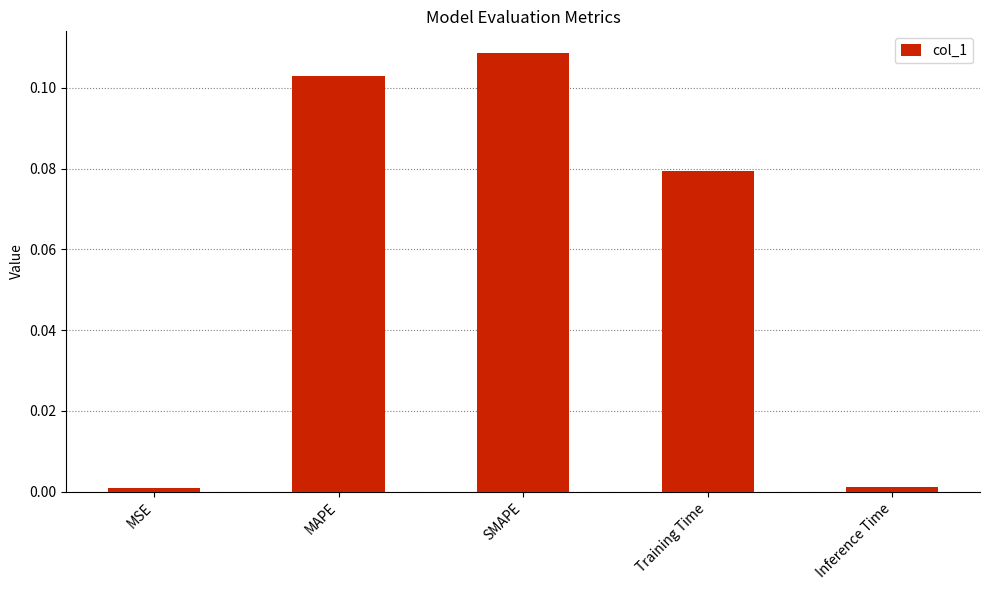

Which category has the highest value across all series?

SMAPE